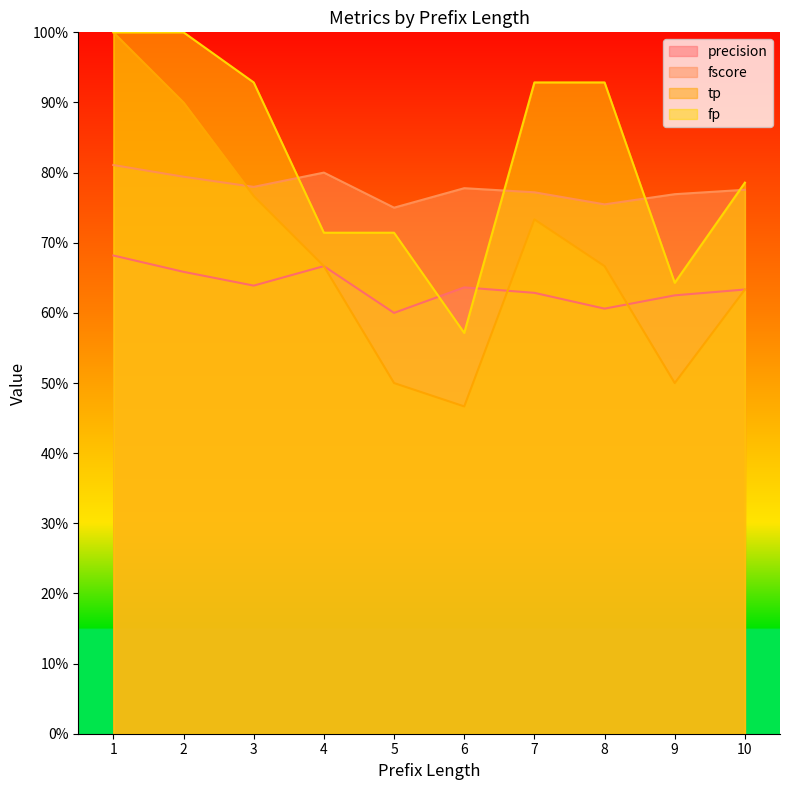

At which category does the chart reach its minimum across all series?

6